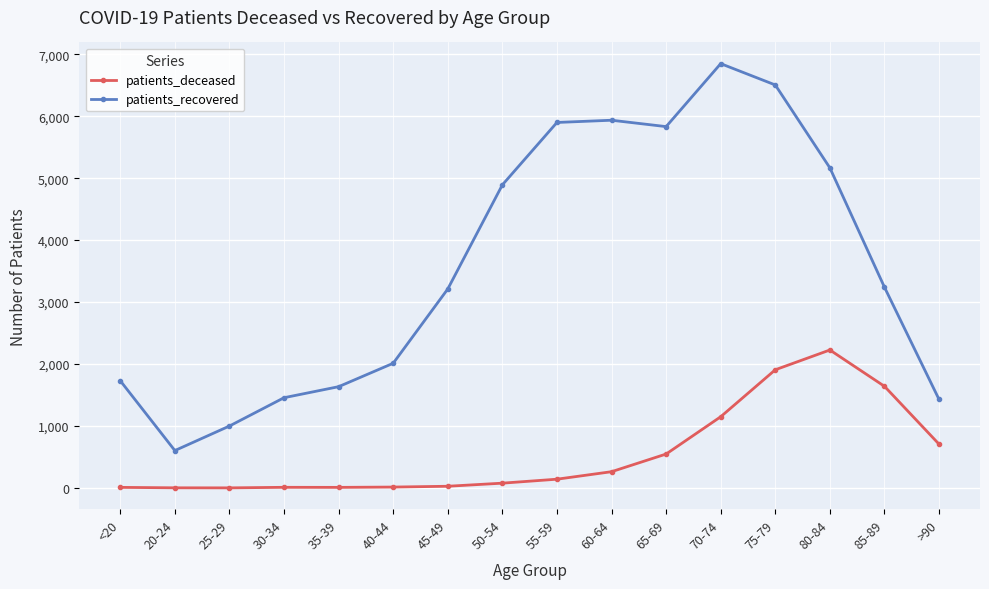

What is the difference between the second highest and second lowest values in the patients_deceased series?

1905